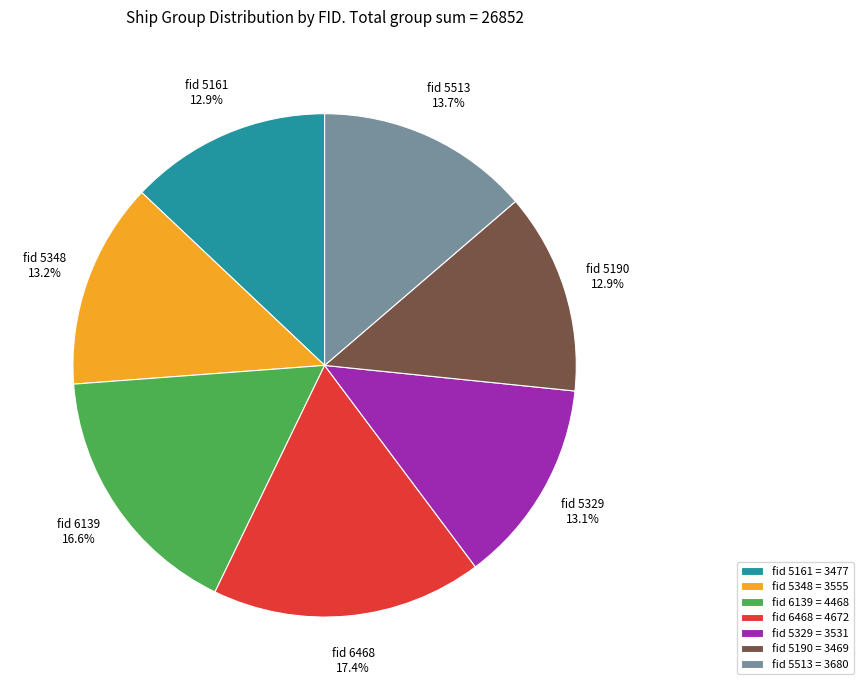

Which has a higher value, fid 6139 or fid 5348?

fid 6139